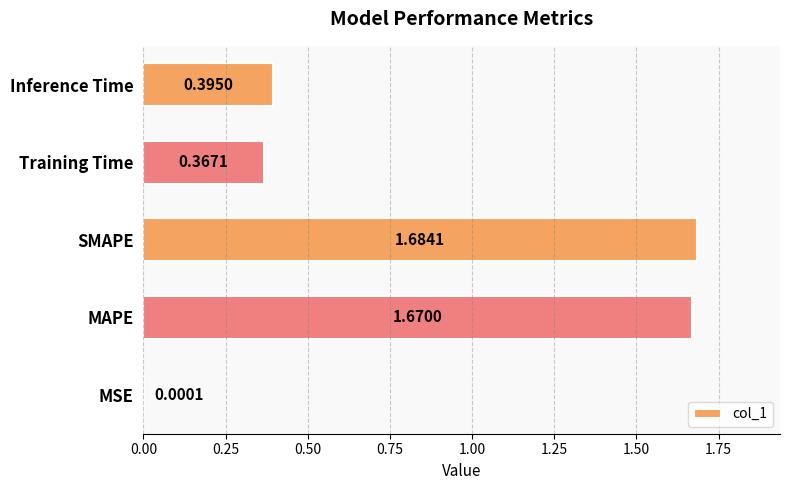

At which category does the chart reach its peak across all series?

SMAPE